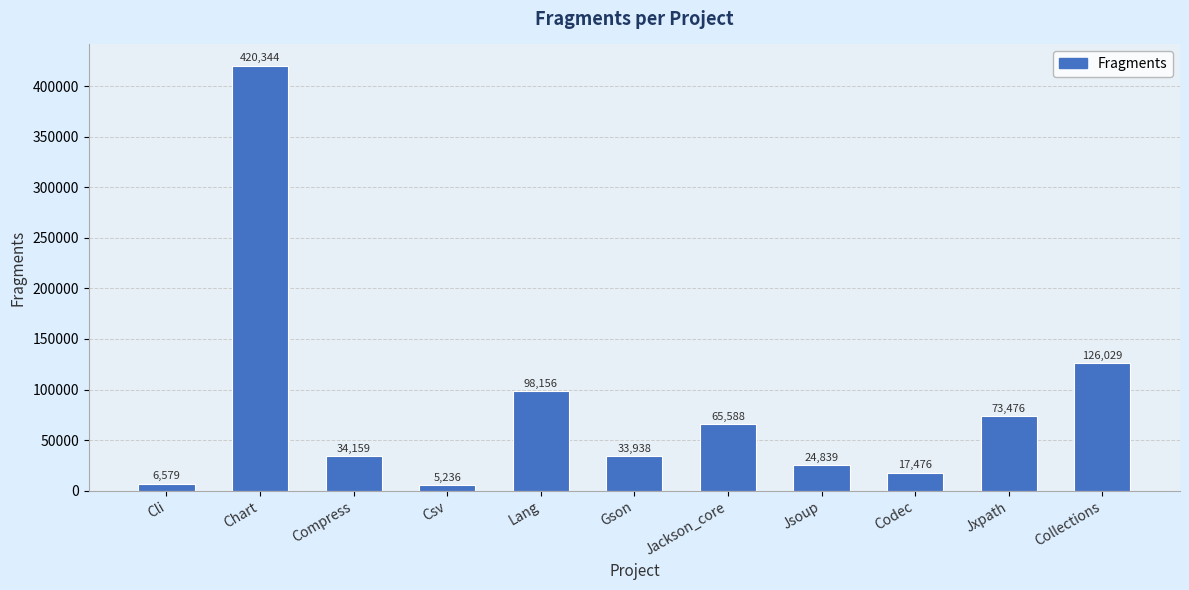

Does the chart contain any negative values?

No